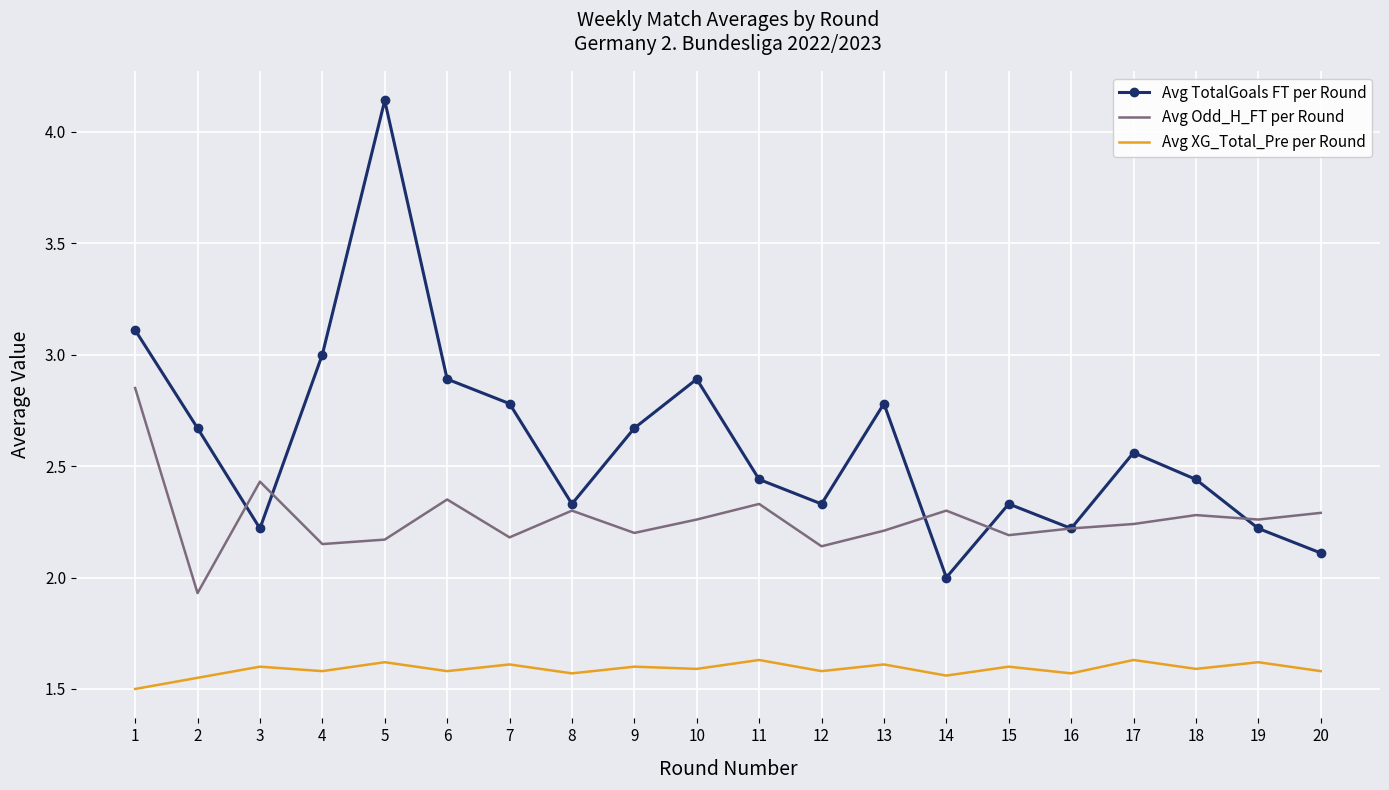

What is the minimum value shown in the chart?

1.5